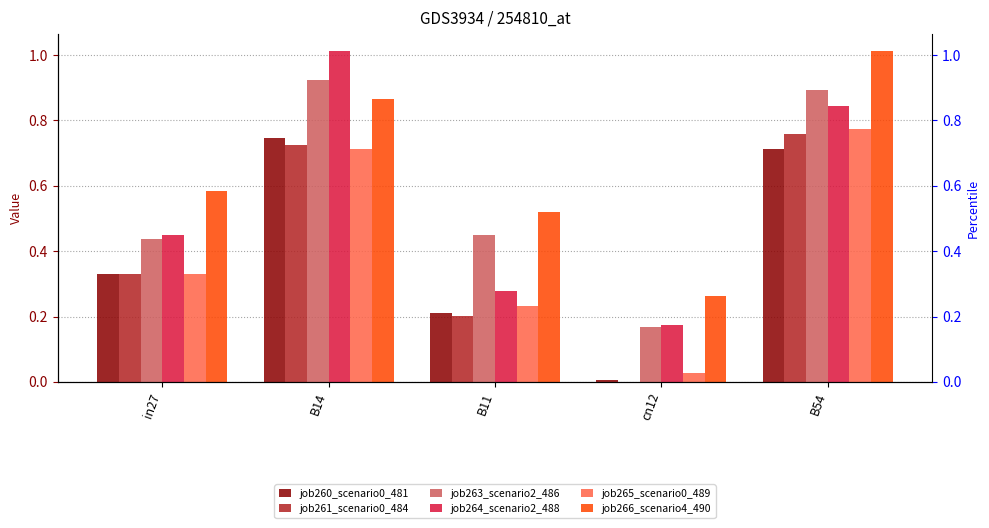

Which series has the largest total across all categories?

job266_scenario4_490